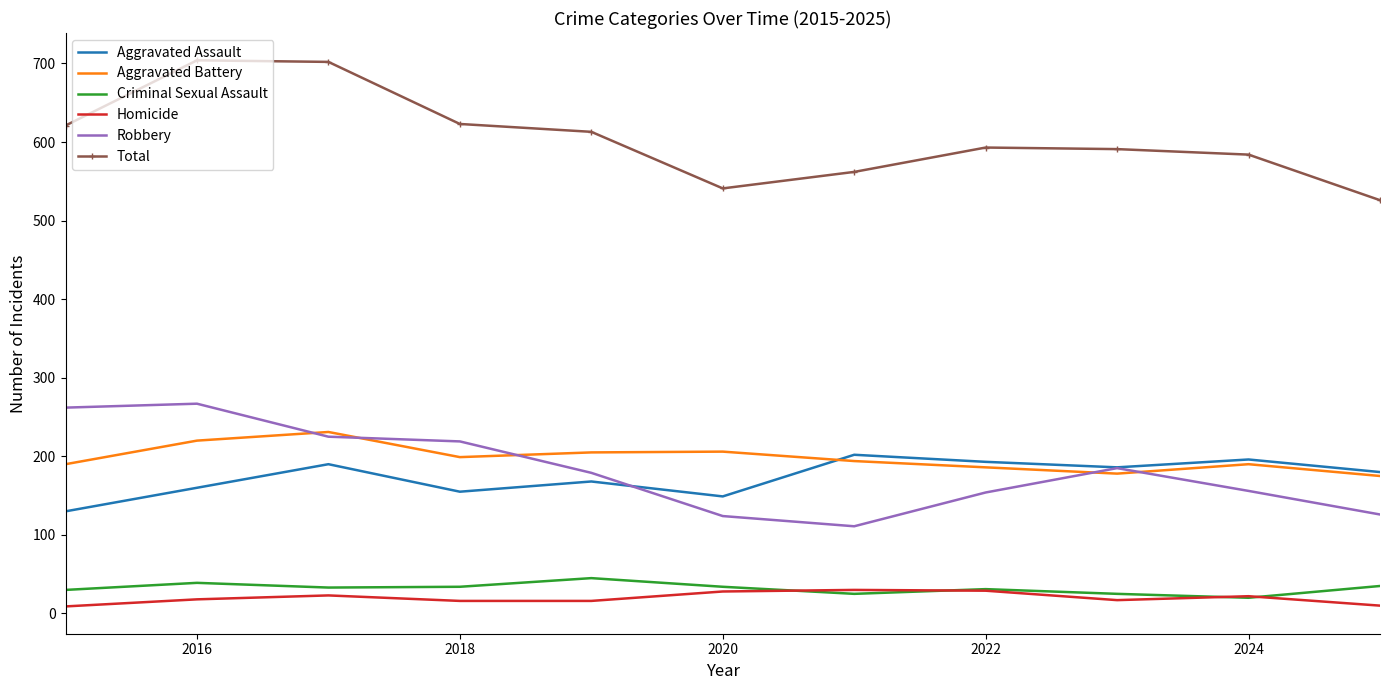

True or false: Total and Criminal Sexual Assault intersect in this chart.

False